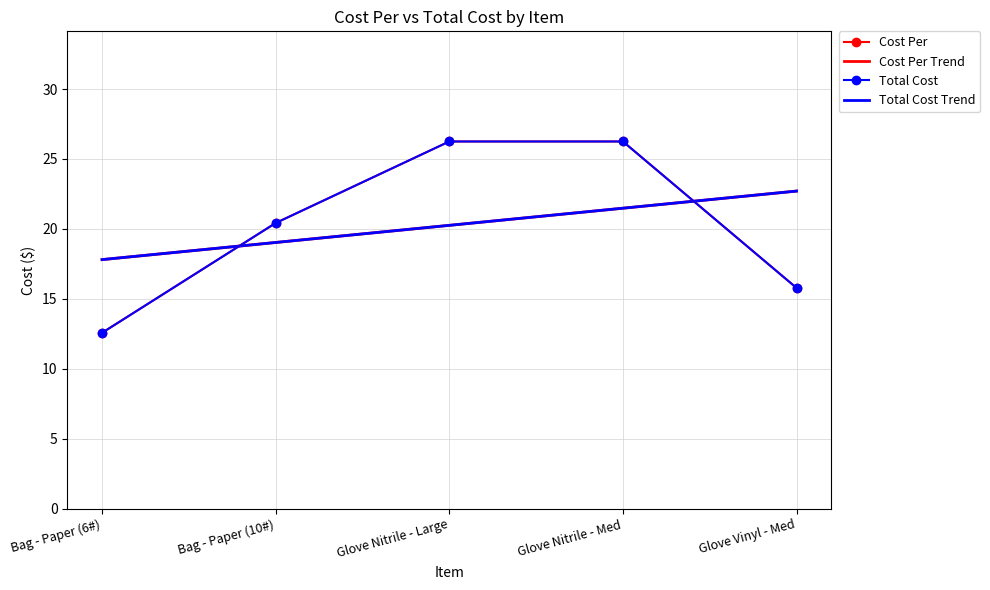

How many times do Total Cost and Total Cost Trend cross each other?

2